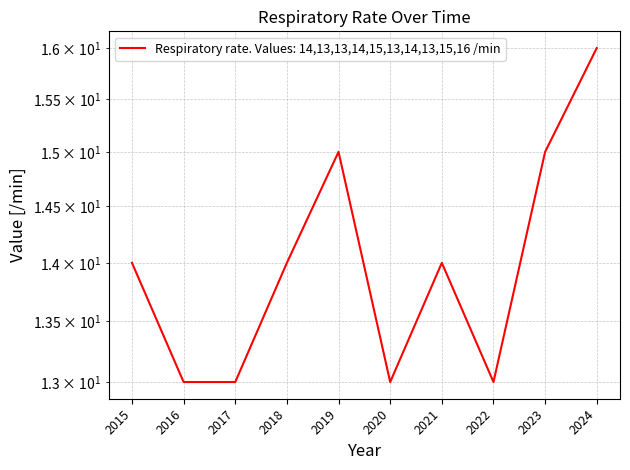

List the labels in order of value, largest first.

2024, 2019, 2023, 2015, 2018, 2021, 2016, 2017, 2020, 2022